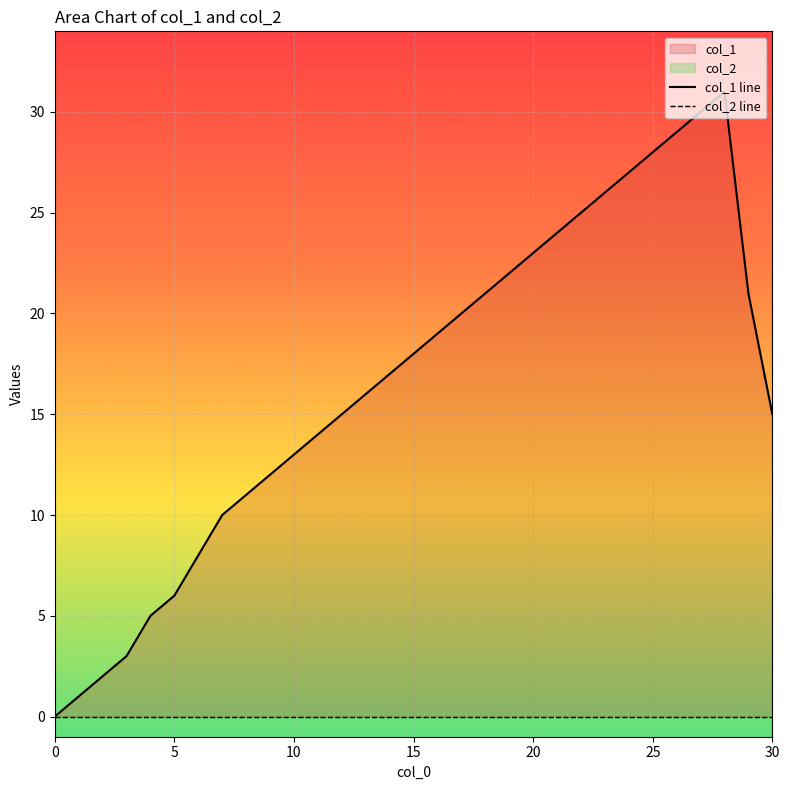

Reading left to right, what are all the values shown in this chart?

0	1	2	3	5	6	8	10	11	12	13	14	15	16	17	18	19	20	21	22	23	24	25	26	27	28	29	30	31	21	15